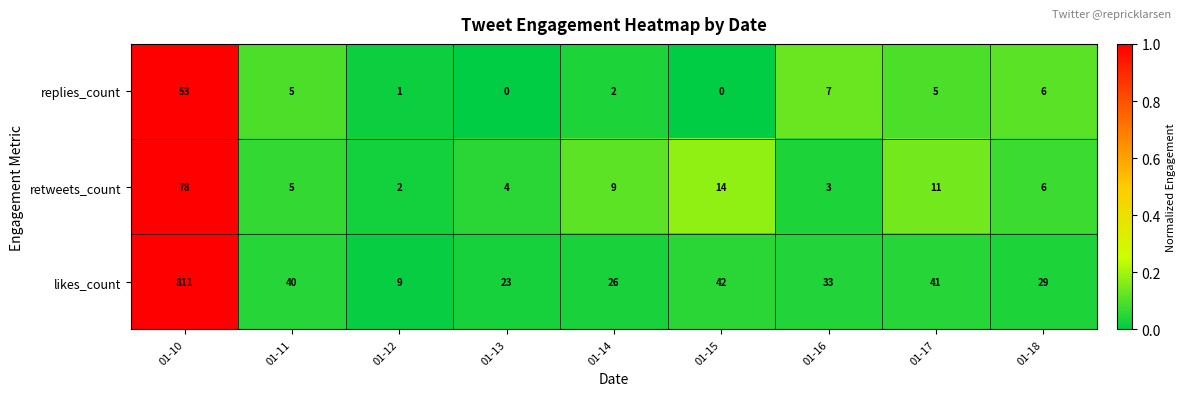

Reading left to right, transcribe all the data shown in this chart.

replies_count: 01-10=53	01-11=5	01-12=1	01-13=0	01-14=2	01-15=0	01-16=7	01-17=5	01-18=6
retweets_count: 01-10=78	01-11=5	01-12=2	01-13=4	01-14=9	01-15=14	01-16=3	01-17=11	01-18=6
likes_count: 01-10=811	01-11=40	01-12=9	01-13=23	01-14=26	01-15=42	01-16=33	01-17=41	01-18=29